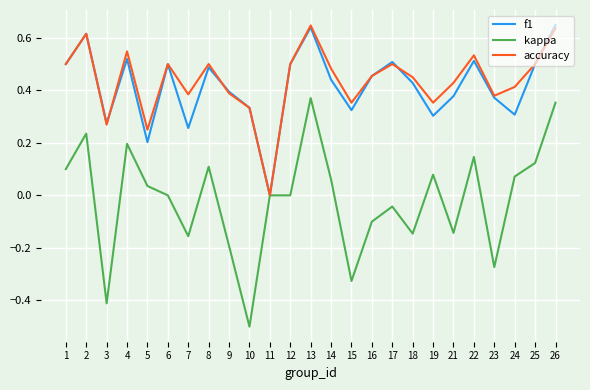

What is the minimum value shown in the chart?

-0.5